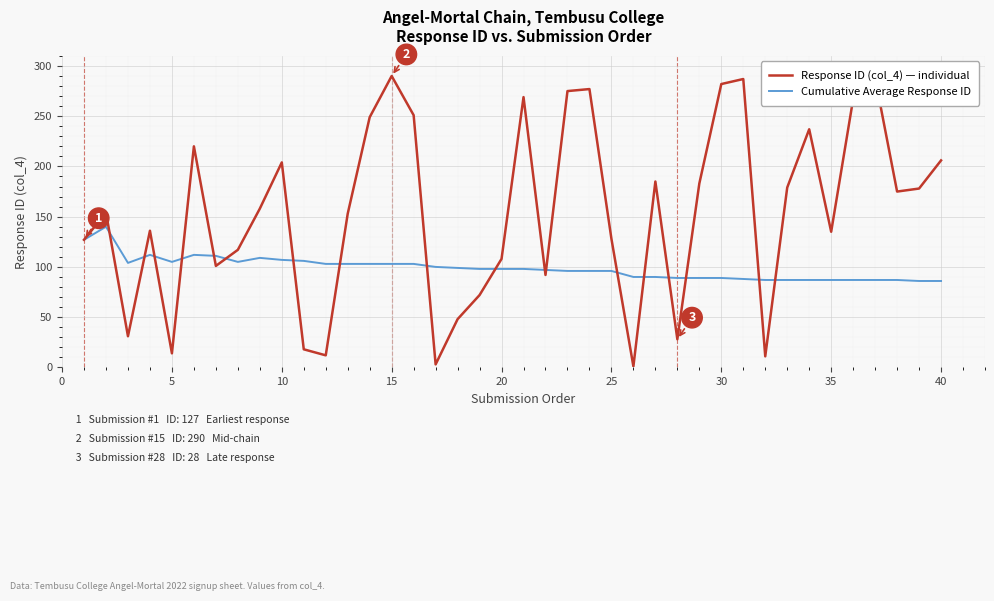

How many distinct data groups are displayed?

2